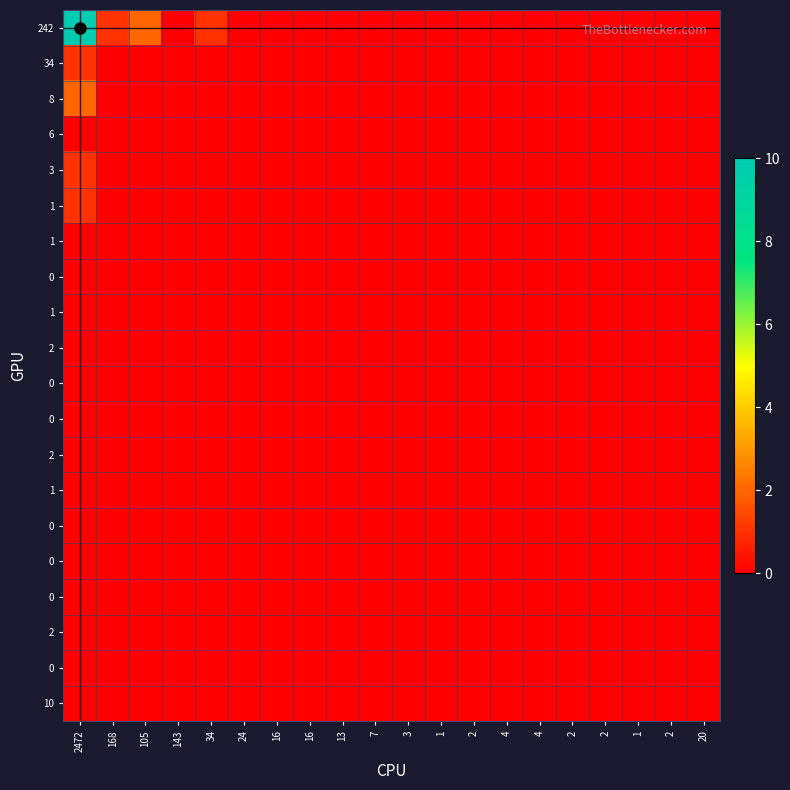

How many categories are shown in the chart?

20